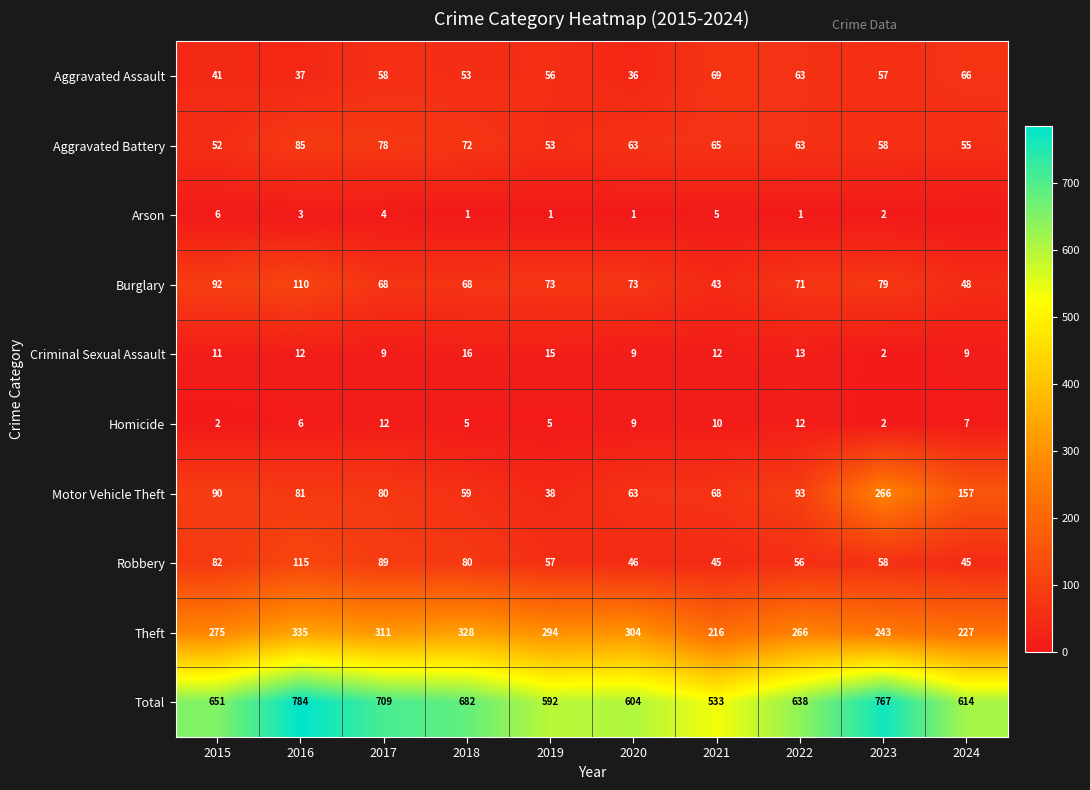

At how many categories does at least one series exceed 674?

4